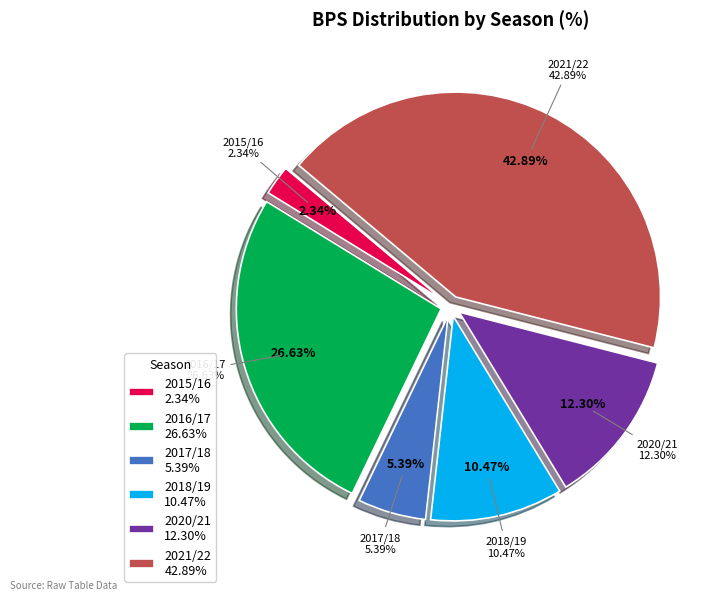

Is there a majority slice in this chart?

No